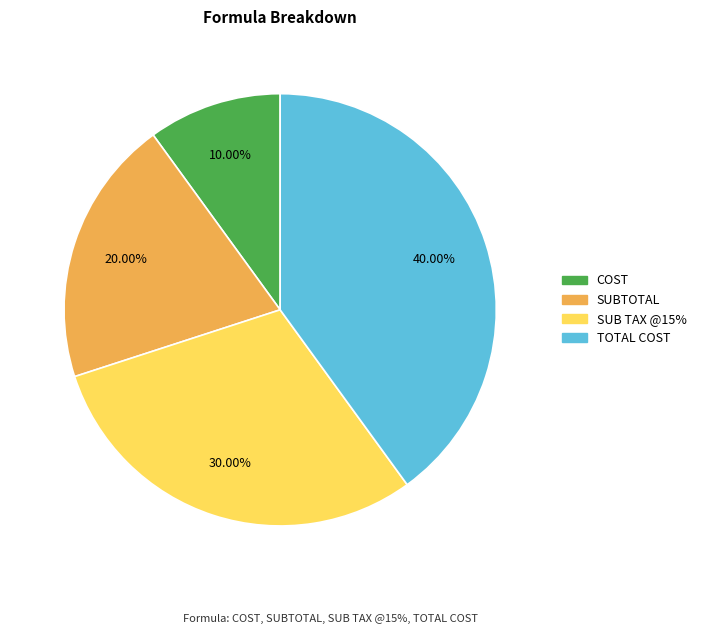

Approximately how many times larger is the value at COST compared to SUB TAX @15%?

0.3